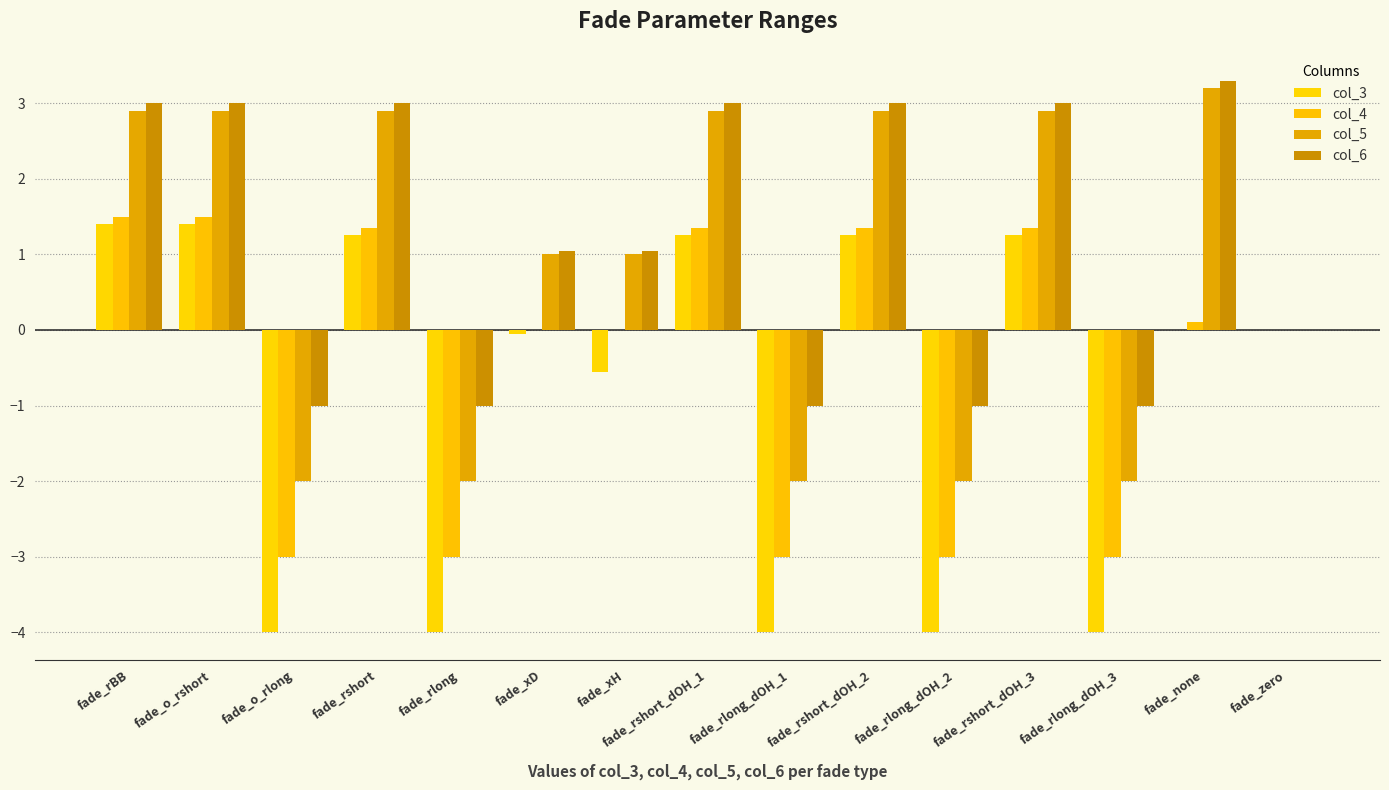

How many distinct data groups are displayed?

4